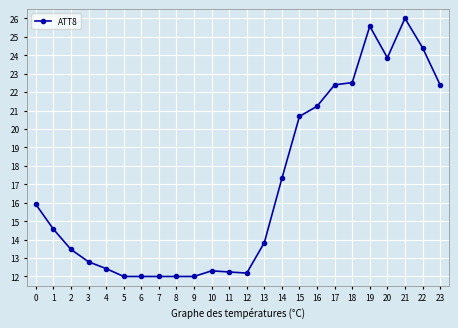

What is the maximum value shown in the chart?

26.0